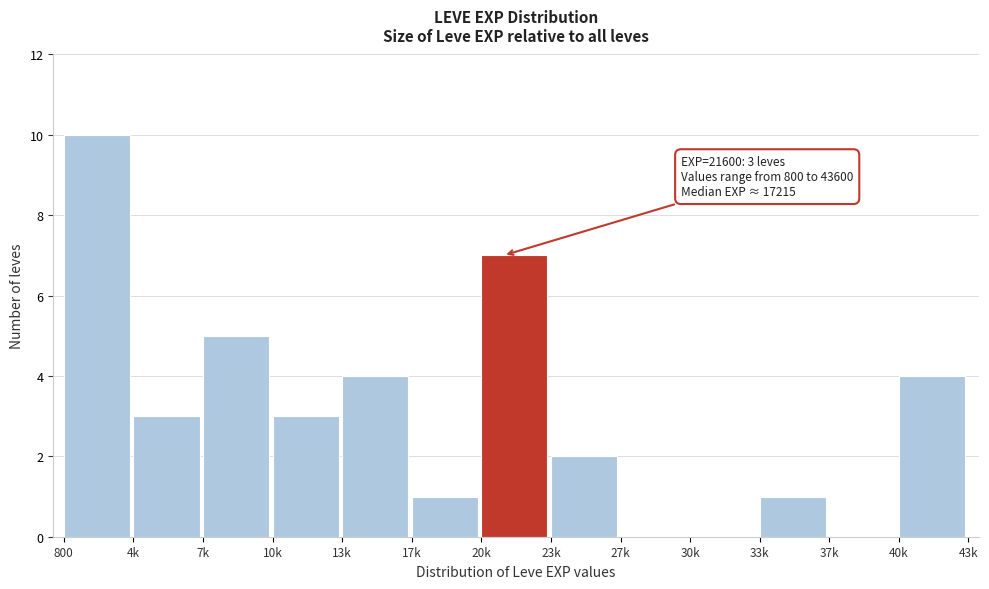

Reading left to right, list all the values displayed in this chart.

800=10	4k=3	7k=5	10k=3	13k=4	17k=1	20k=7	23k=2	27k=0	30k=0	33k=1	37k=0	40k=4